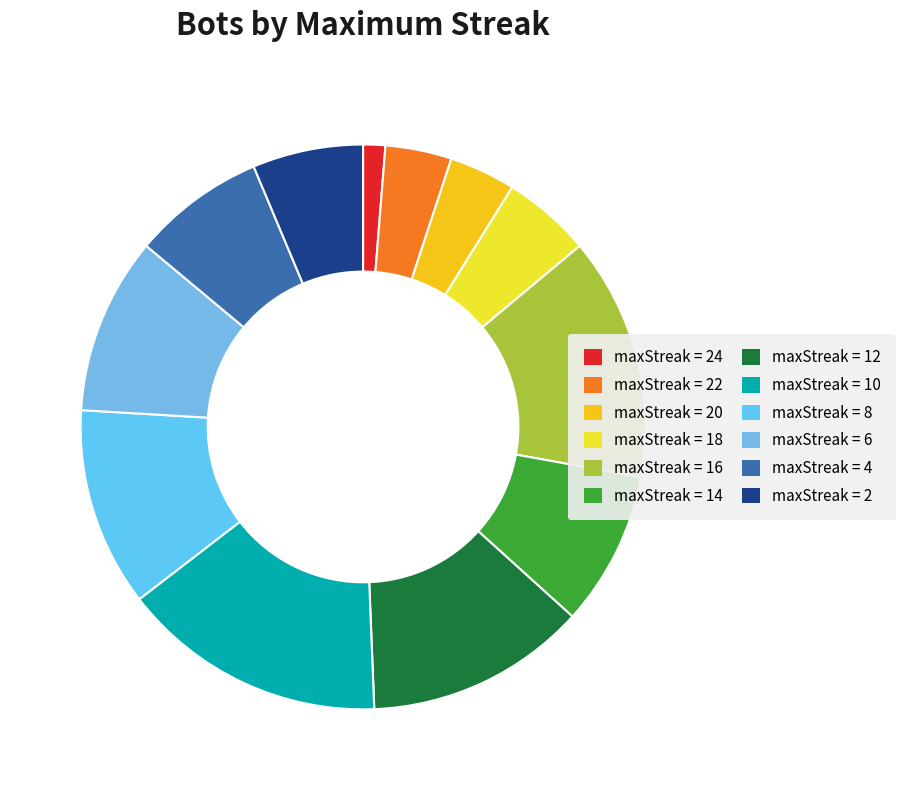

Does any single category account for the majority?

No